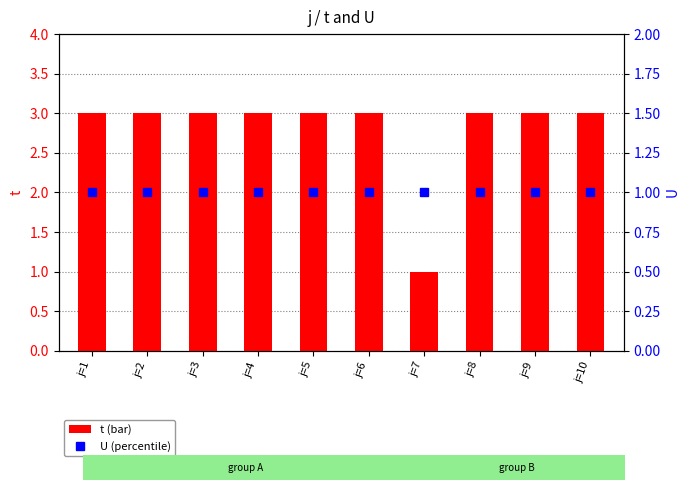

What is the sum of the t values at j=1 and j=3?

6